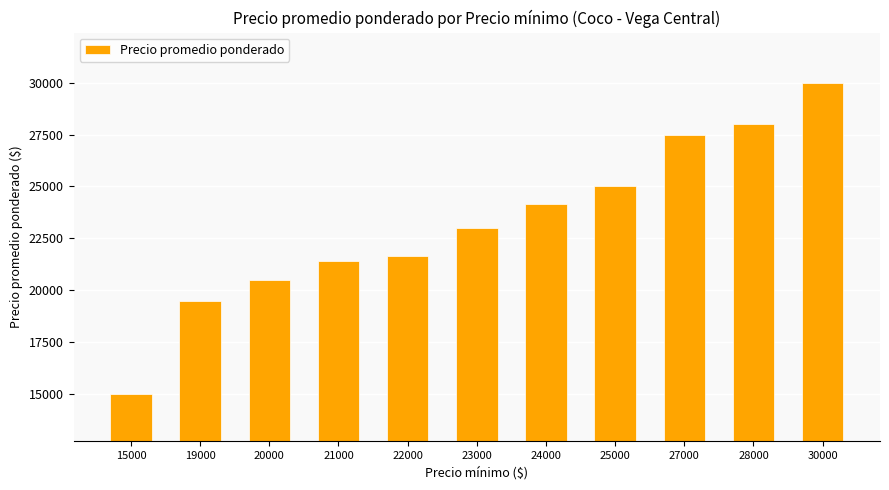

List the labels in order of value, largest first.

30000, 28000, 27000, 25000, 24000, 23000, 22000, 21000, 20000, 19000, 15000